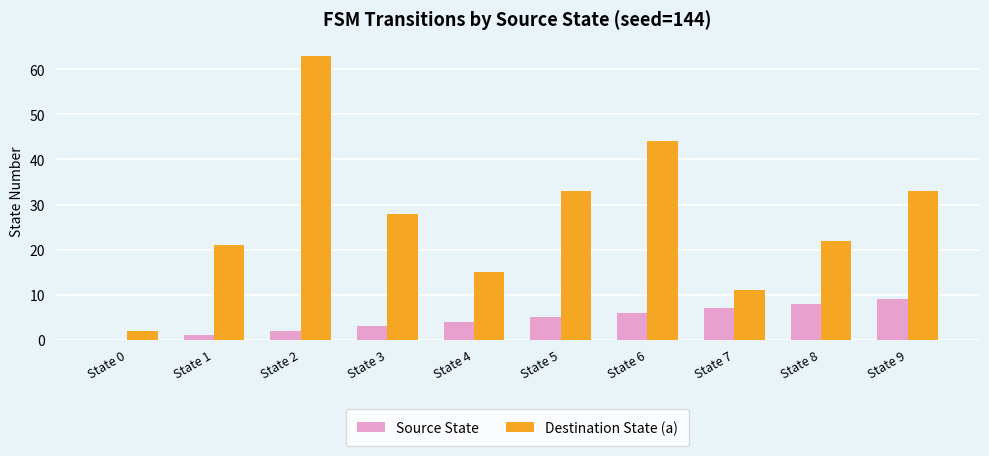

Which label corresponds to the largest value in the chart?

State 2